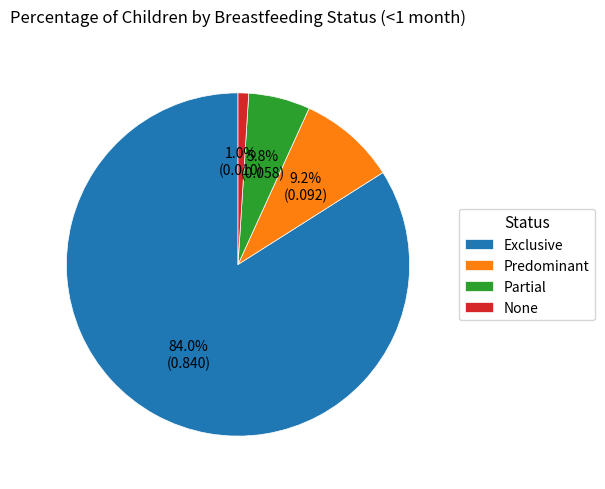

Is it true that Exclusive is 79% of the pie?

False